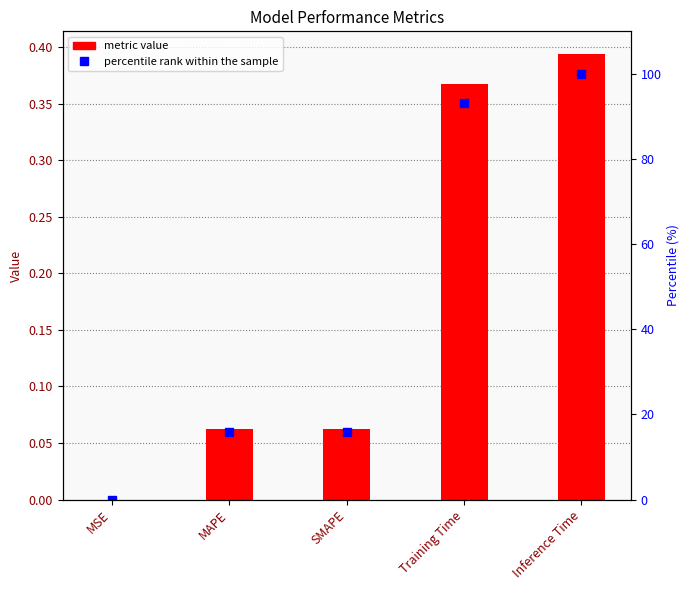

How many values in the percentile rank within the sample series are below 15?

1